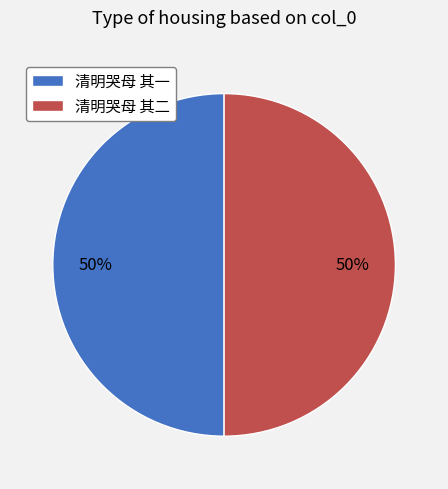

What percentage is the 清明哭母 其二 slice, to the nearest percent?

50%